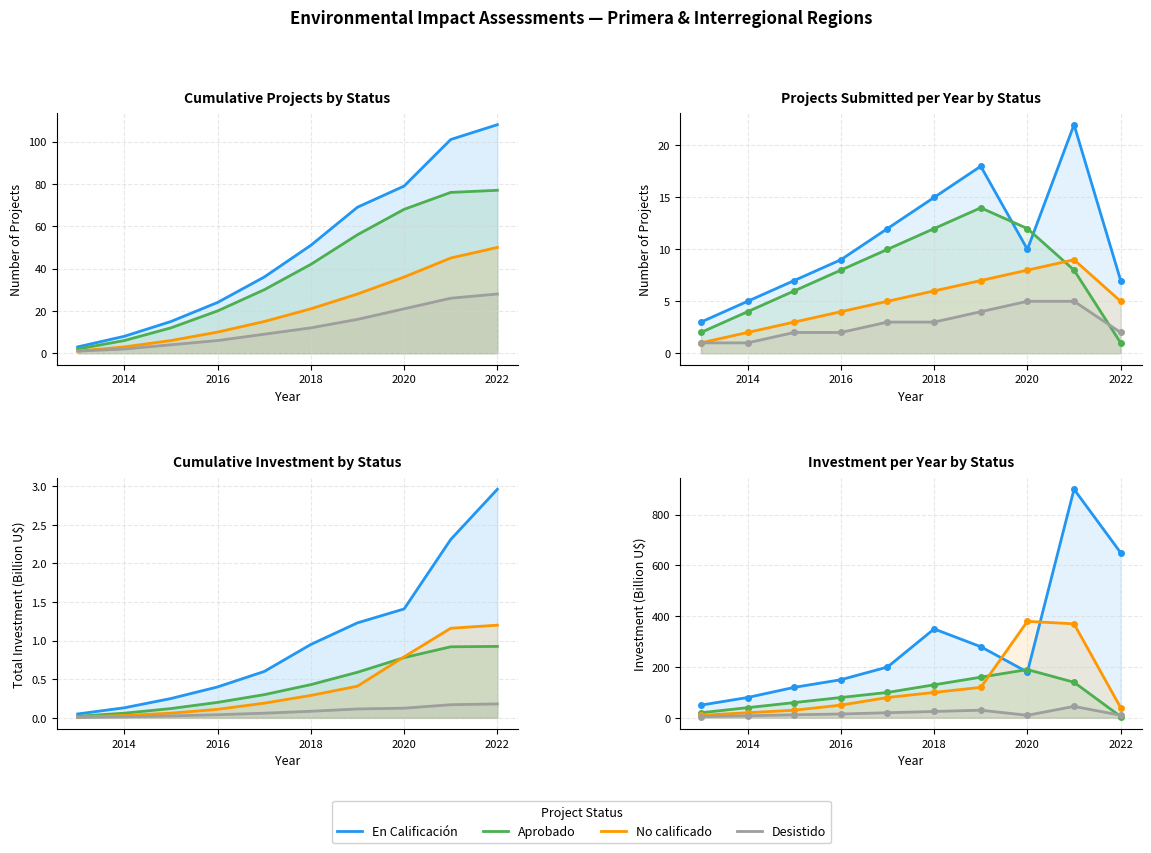

Reading left to right, transcribe all the data shown in this chart.

En Calificación: 50	80	120	150	200	350	280	180	900	650
Aprobado: 20	40	60	80	100	130	160	190	140	5
No calificado: 10	20	30	50	80	100	120	380	370	40
Desistido: 5	8	12	15	20	25	30	10	45	10